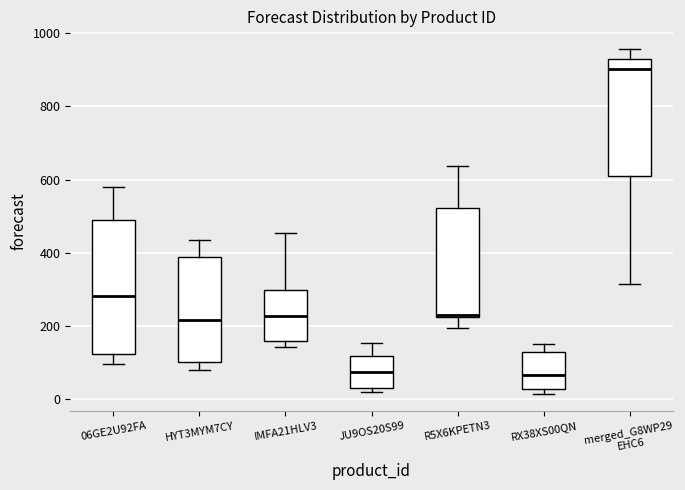

Reading left to right, read every box against the y-axis: the position of its median line, the range the box covers, and the ends of its whiskers. The values are not printed on the chart, so give them approximately, as read against the axis.

06GE2U92FA: median 280, box 120 to 480, whiskers 100 to 580
HYT3MYM7CY: median 220, box 100 to 400, whiskers 80 to 440
IMFA21HLV3: median 220, box 160 to 300, whiskers 140 to 460
JU9OS20S99: median 80, box 40 to 120, whiskers 20 to 160
R5X6KPETN3: median 240, box 220 to 520, whiskers 200 to 640
RX38XS00QN: median 60, box 20 to 140, whiskers 20 (just below the box's lower edge) to 160
merged_G8WP29 EHC6: median 900, box 600 to 940, whiskers 320 to 960